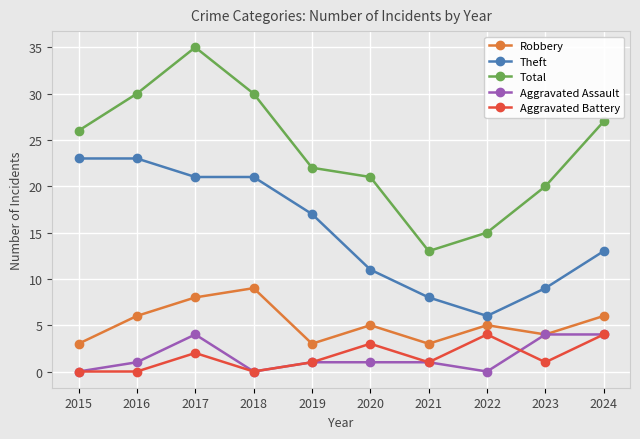

True or false: Robbery has a value of 3 at 2019.

True